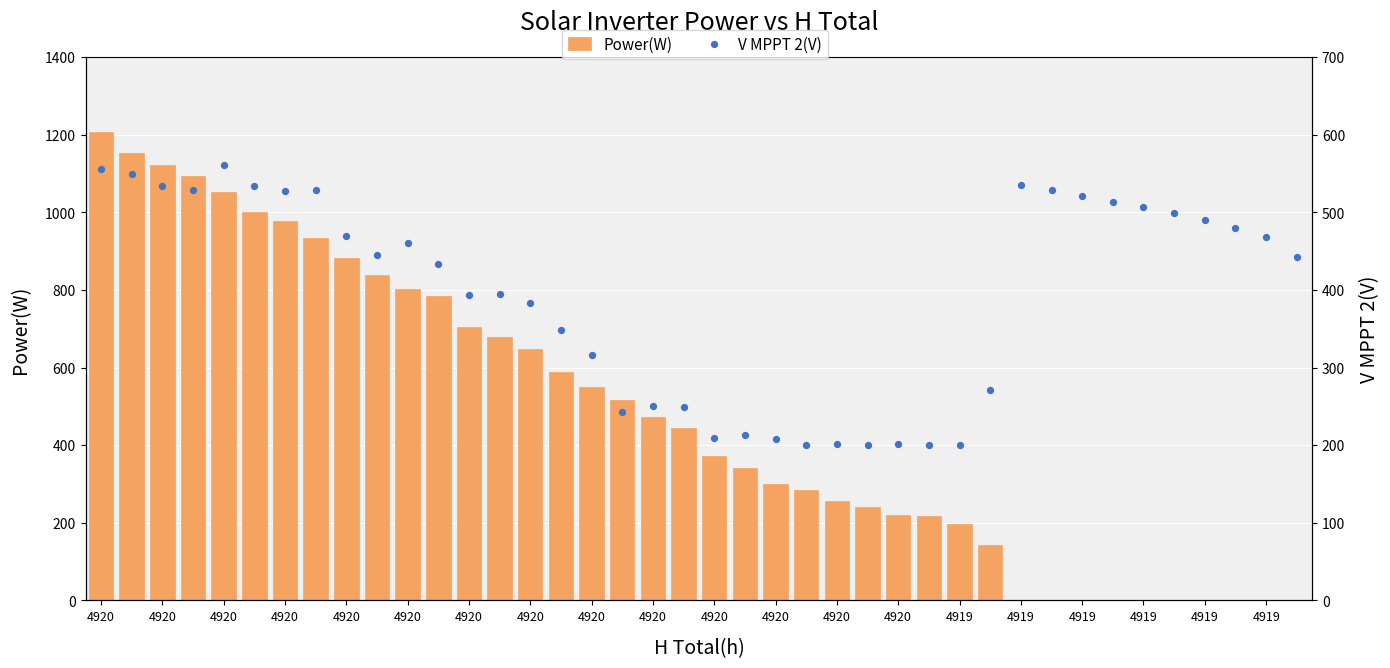

What is the total value across all series at 4920?

1762.8